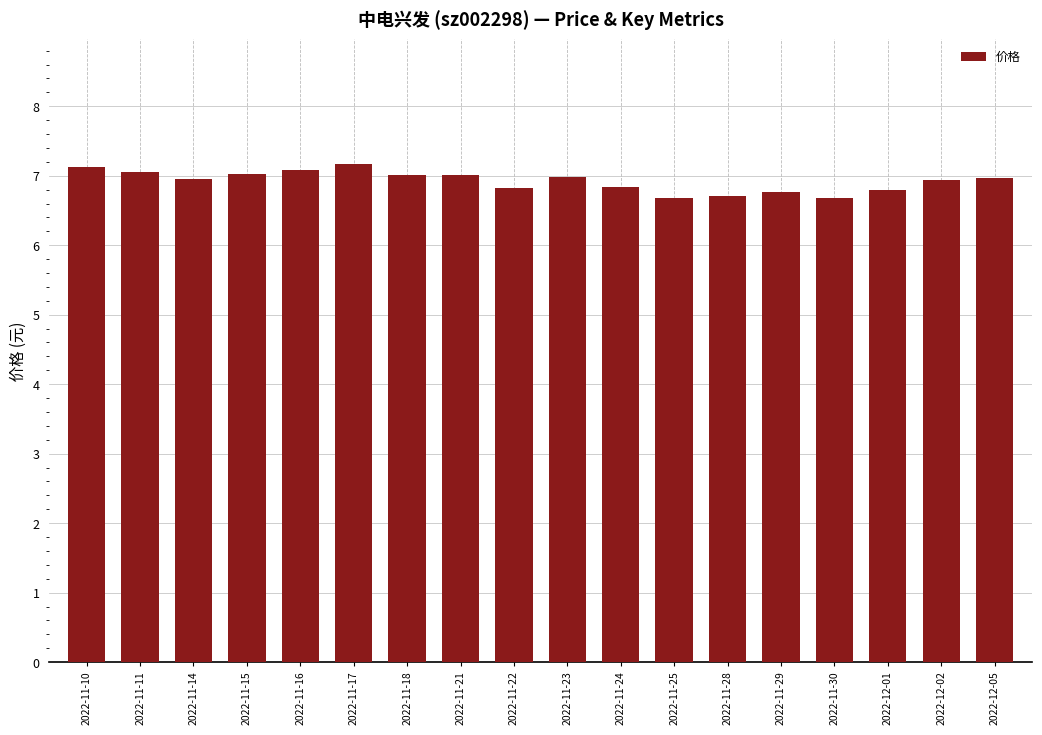

What is the value of the 14th bar from the left?

6.8